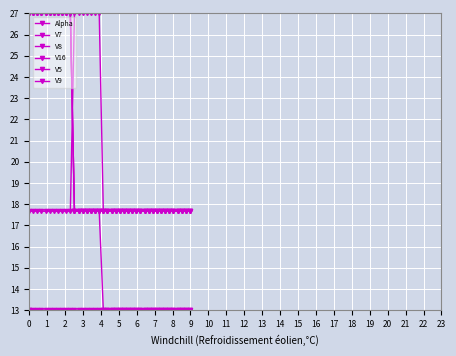

Rank the series by their maximum value, from lowest to highest.

Alpha, V9, V7, V8, V16, V5